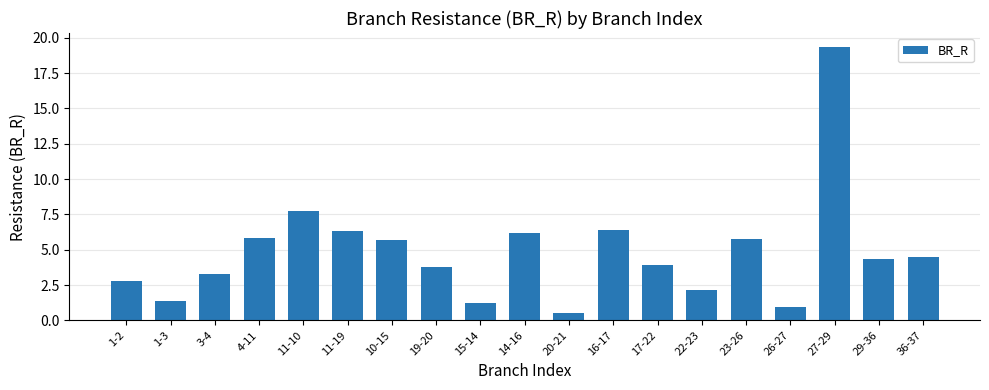

Count the number of categories in the chart.

19